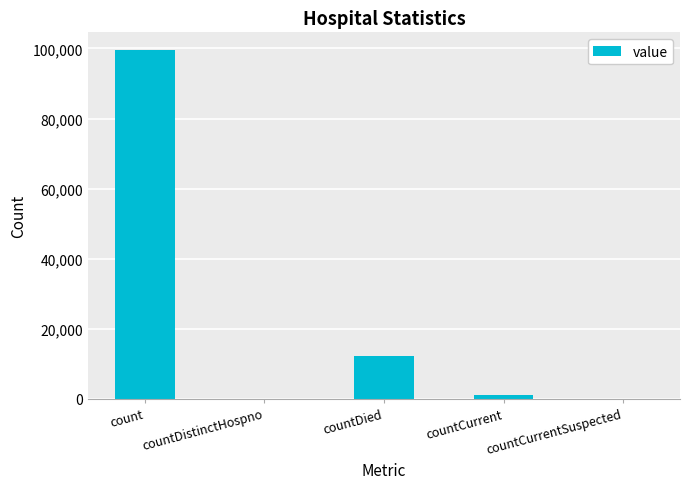

Is it true that the value at countDistinctHospno is -55287?

False